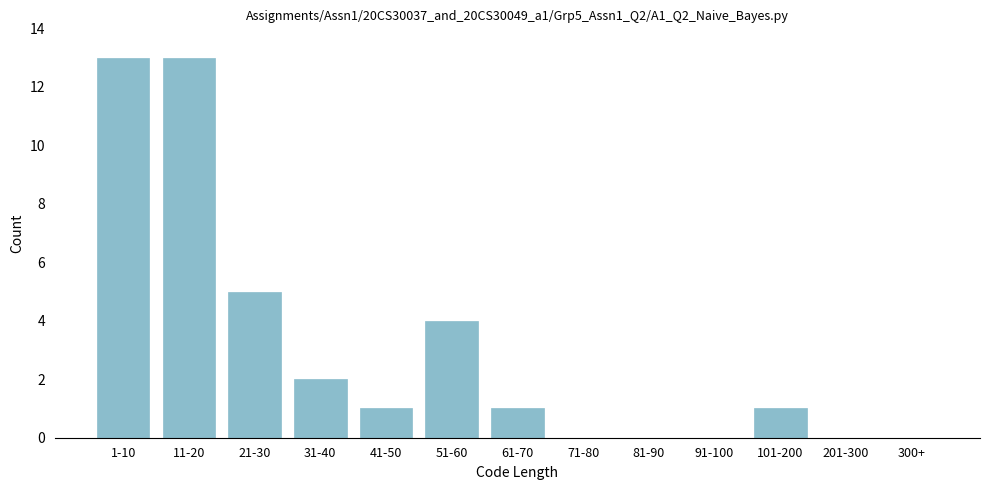

Reading right to left, what are all the values shown in this chart?

300+=0	201-300=0	101-200=1	91-100=0	81-90=0	71-80=0	61-70=1	51-60=4	41-50=1	31-40=2	21-30=5	11-20=13	1-10=13